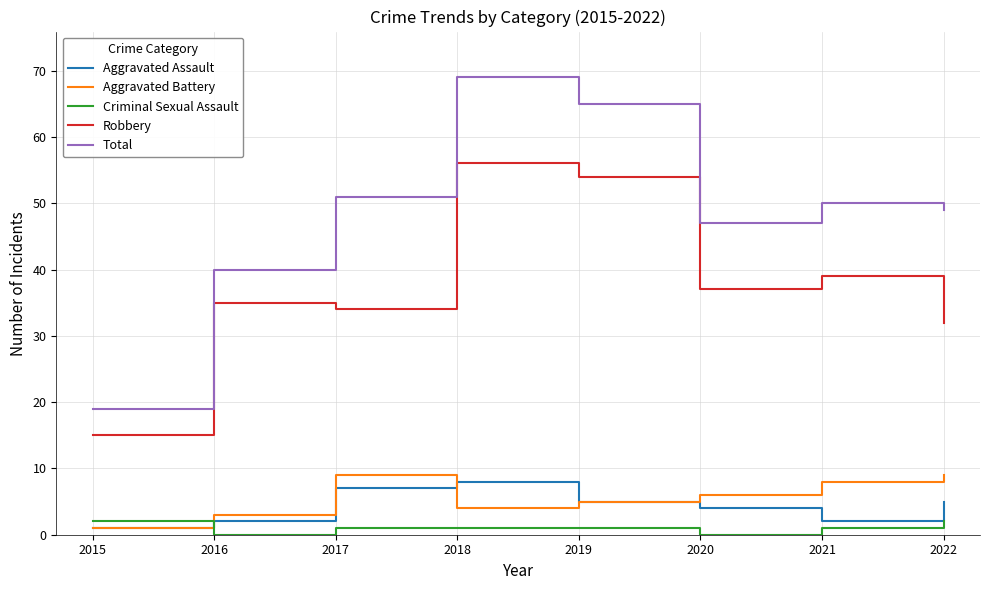

What are all the series names shown in the legend?

Aggravated Assault, Aggravated Battery, Criminal Sexual Assault, Robbery, Total